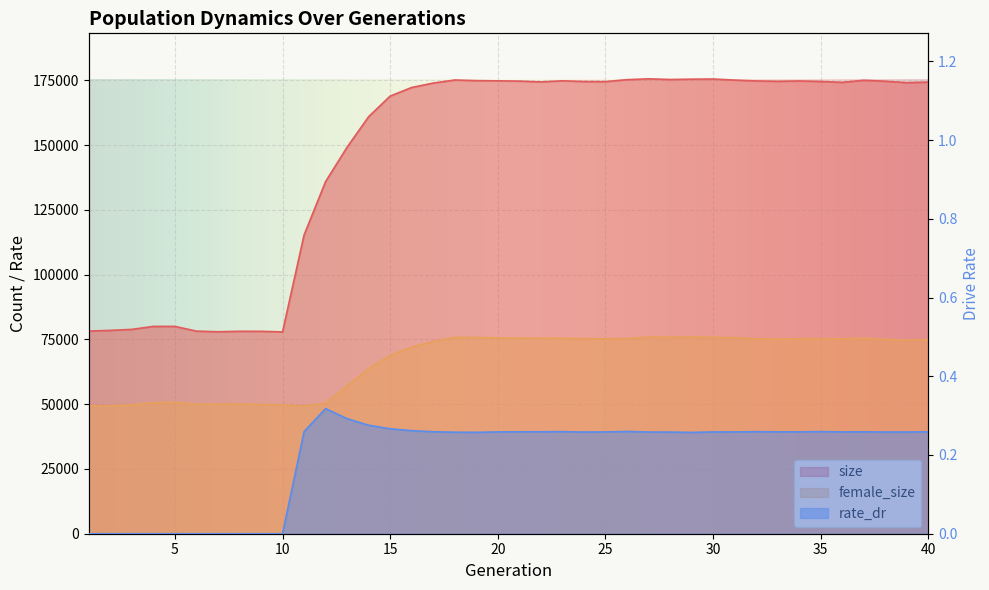

Read the female_size value at 29.

75954.0